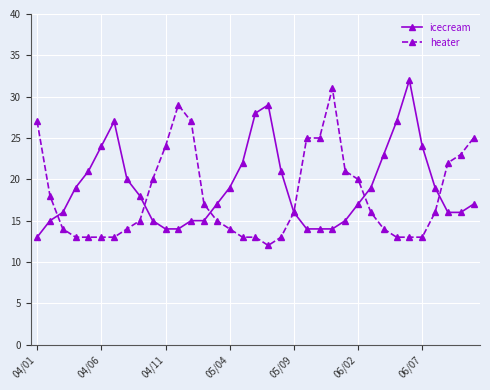

What is the value of the icecream point at the 30th from the left?

32